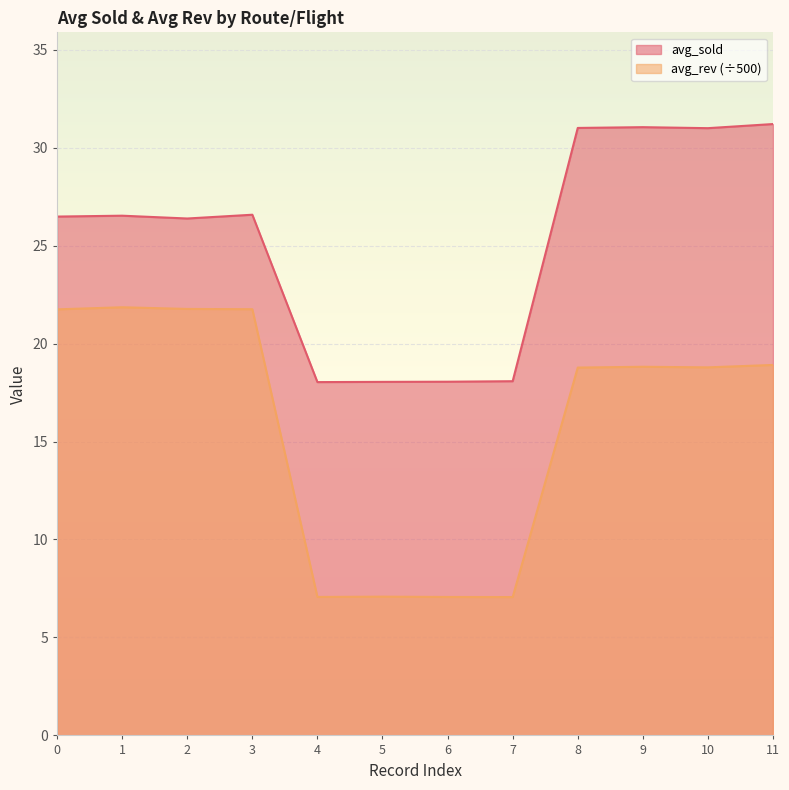

Is the value of avg_sold at 9 greater than the value of avg_rev at 1?

Yes